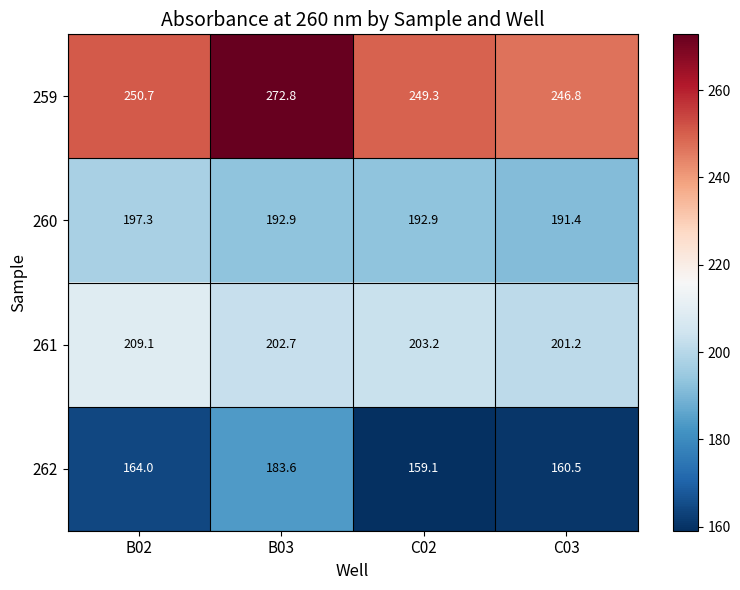

What is the difference between the second highest and minimum values in the 261 series?

2.0